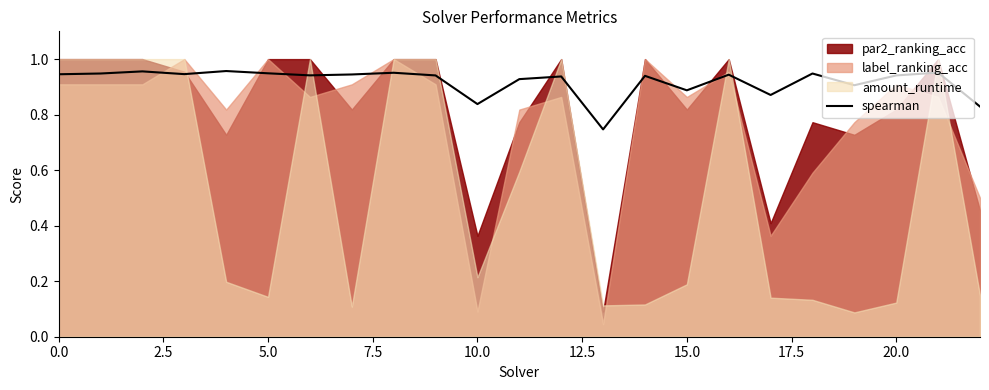

Does the chart have visible grid lines?

No